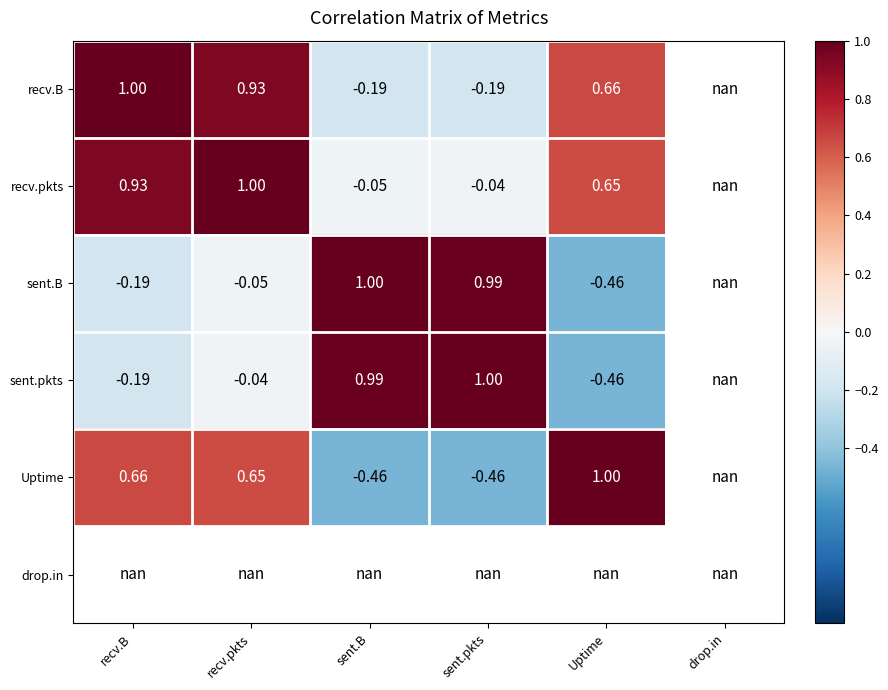

Is the value of sent.B at Uptime greater than the value of Uptime at Uptime?

No